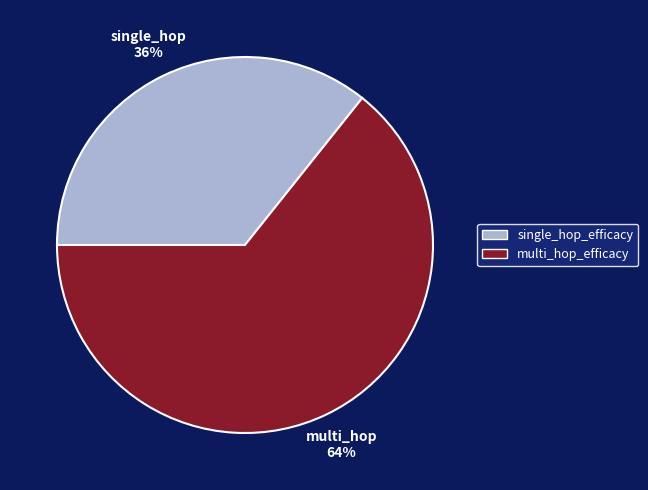

Between single_hop_efficacy and multi_hop_efficacy, which is larger?

multi_hop_efficacy